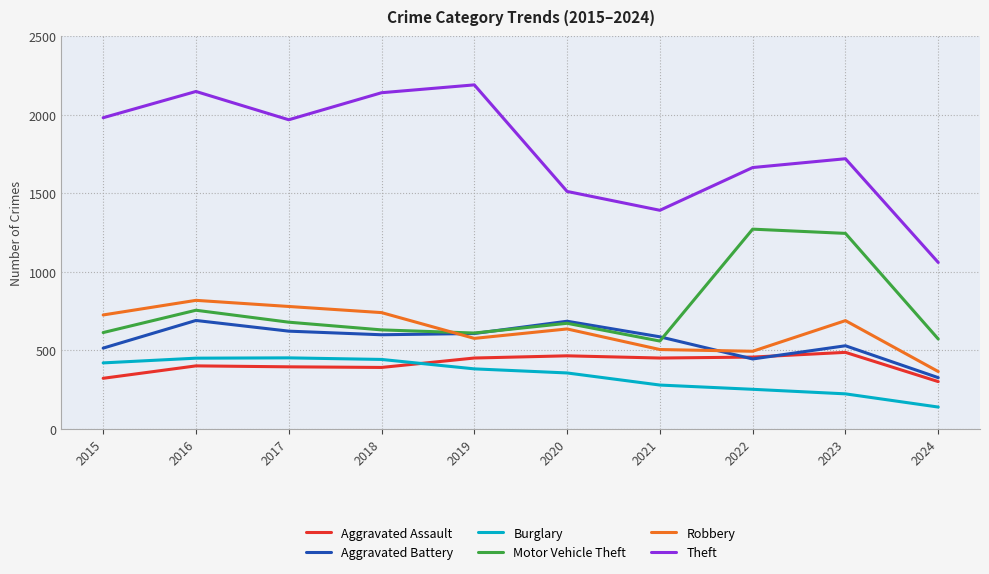

What is the spread (max minus min) of values at 2015?

1658